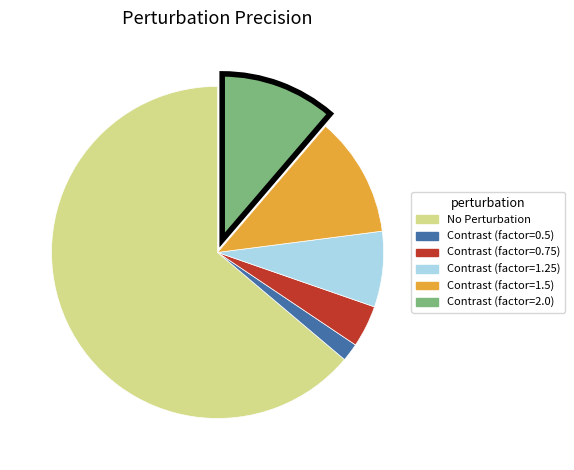

The Contrast (factor=2.0) slice represents 1% of the pie. True or false?

False